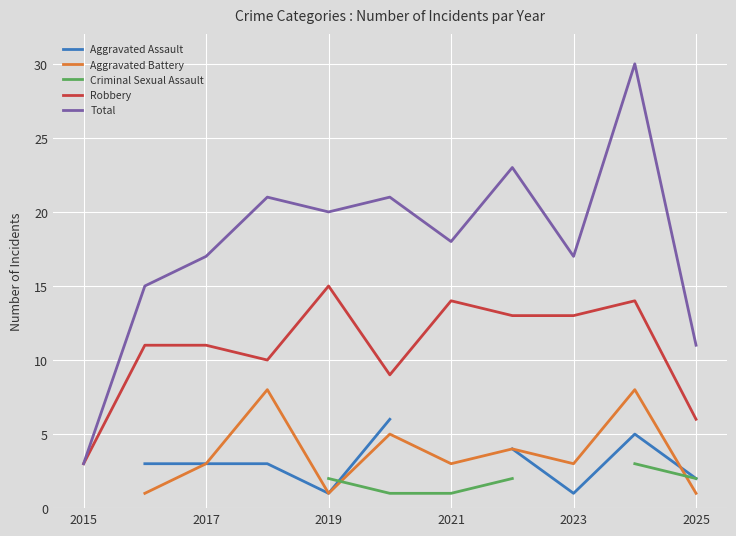

What are all the series names shown in the legend?

Aggravated Assault, Aggravated Battery, Criminal Sexual Assault, Robbery, Total